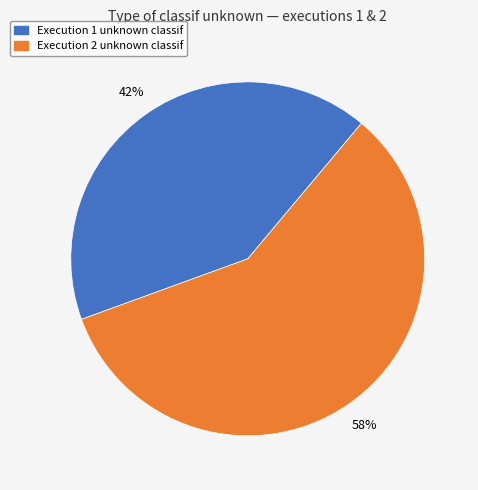

Is there a majority slice in this chart?

Yes